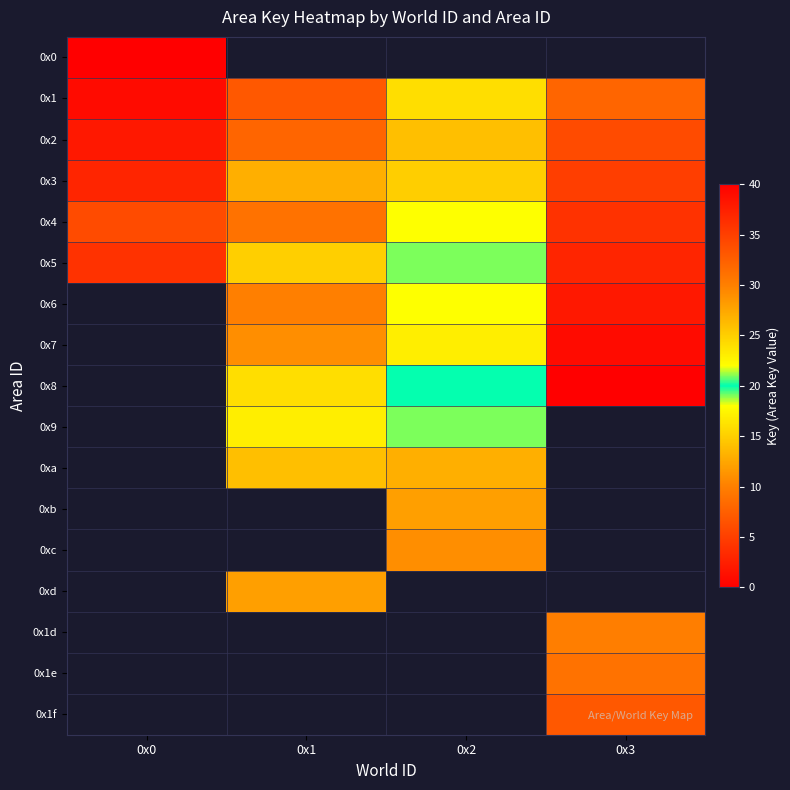

Between 0x1 and 0x2, which is larger?

0x2